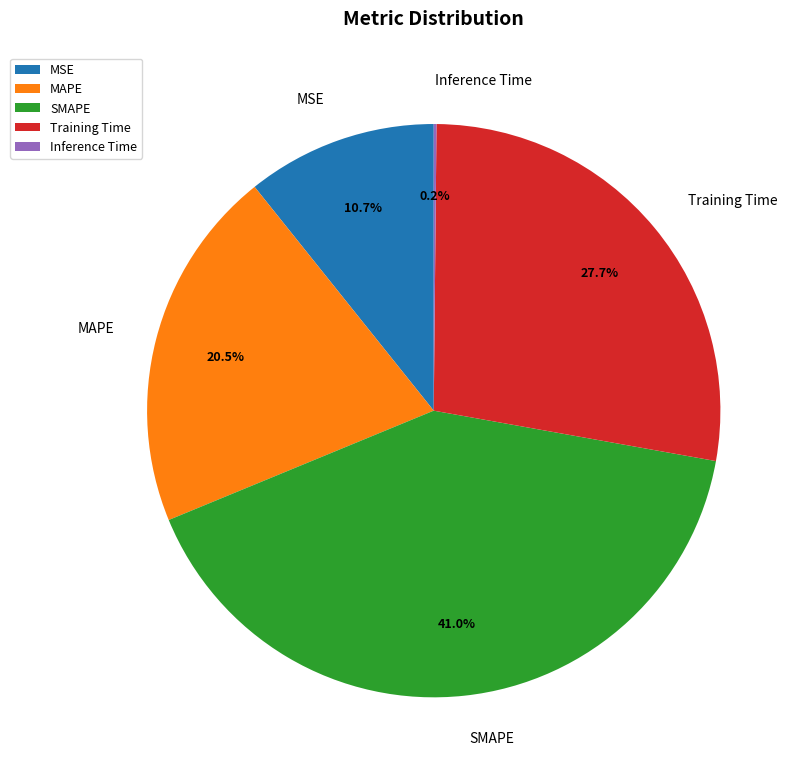

Is it true that MAPE is 14% of the pie?

False